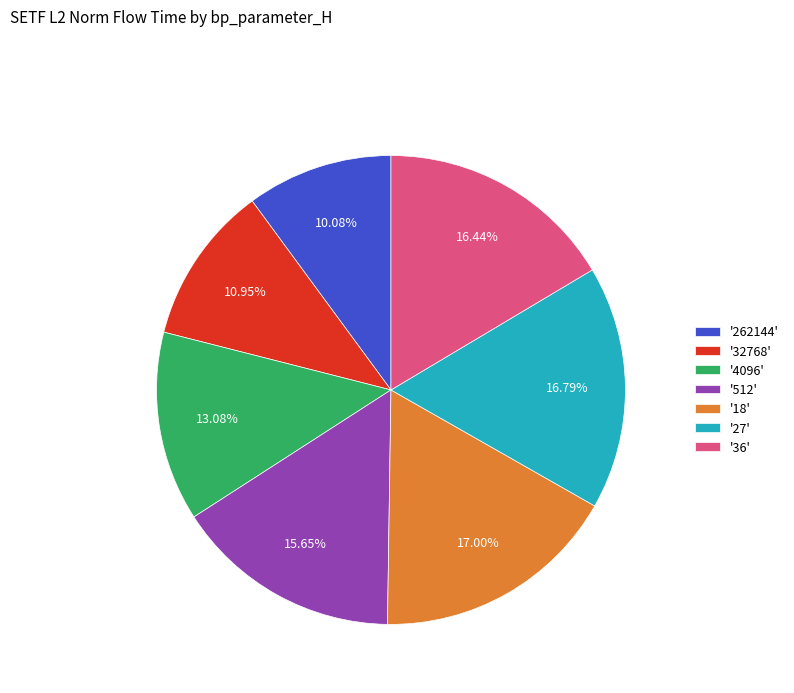

To the nearest percent, what is the average slice percentage?

14%